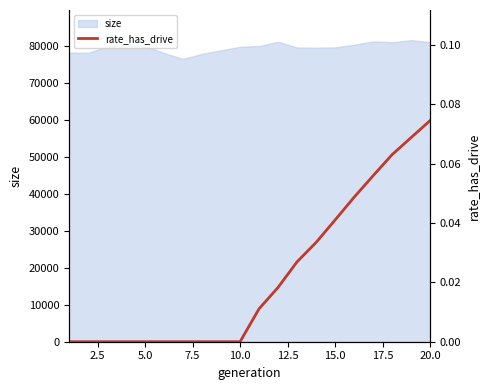

What is the difference between the maximum and minimum values?

0.1